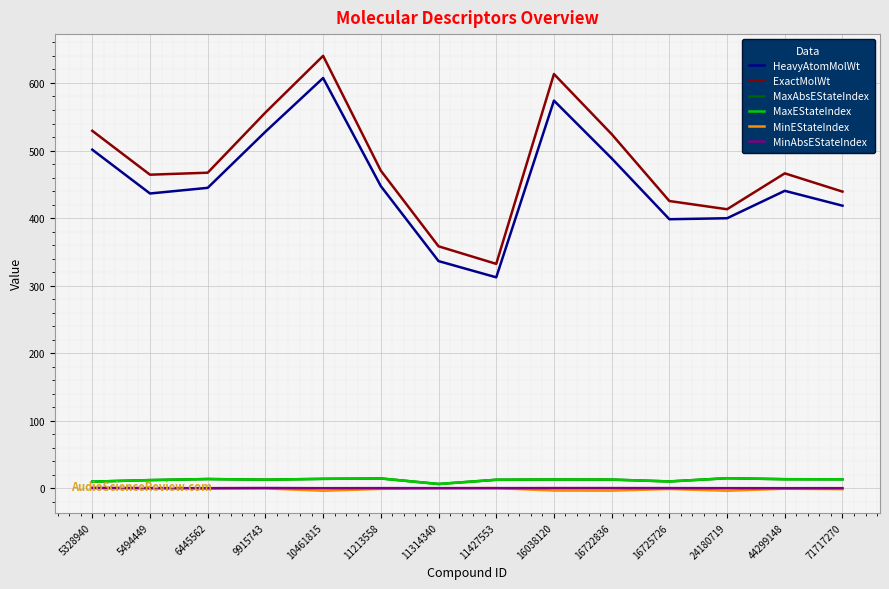

Which series has the largest total across all categories?

ExactMolWt